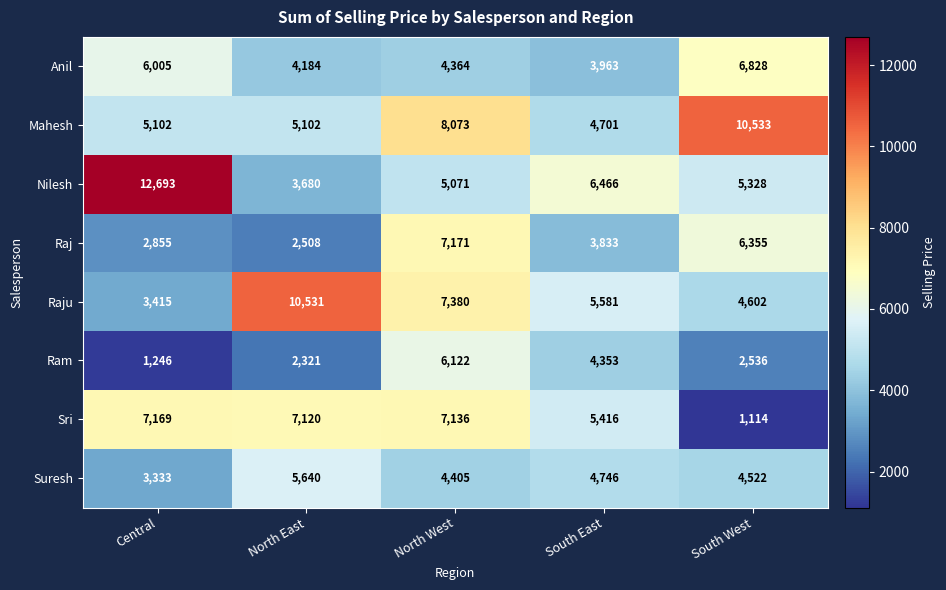

Between South East and South West, which series saw the biggest shift?

Mahesh